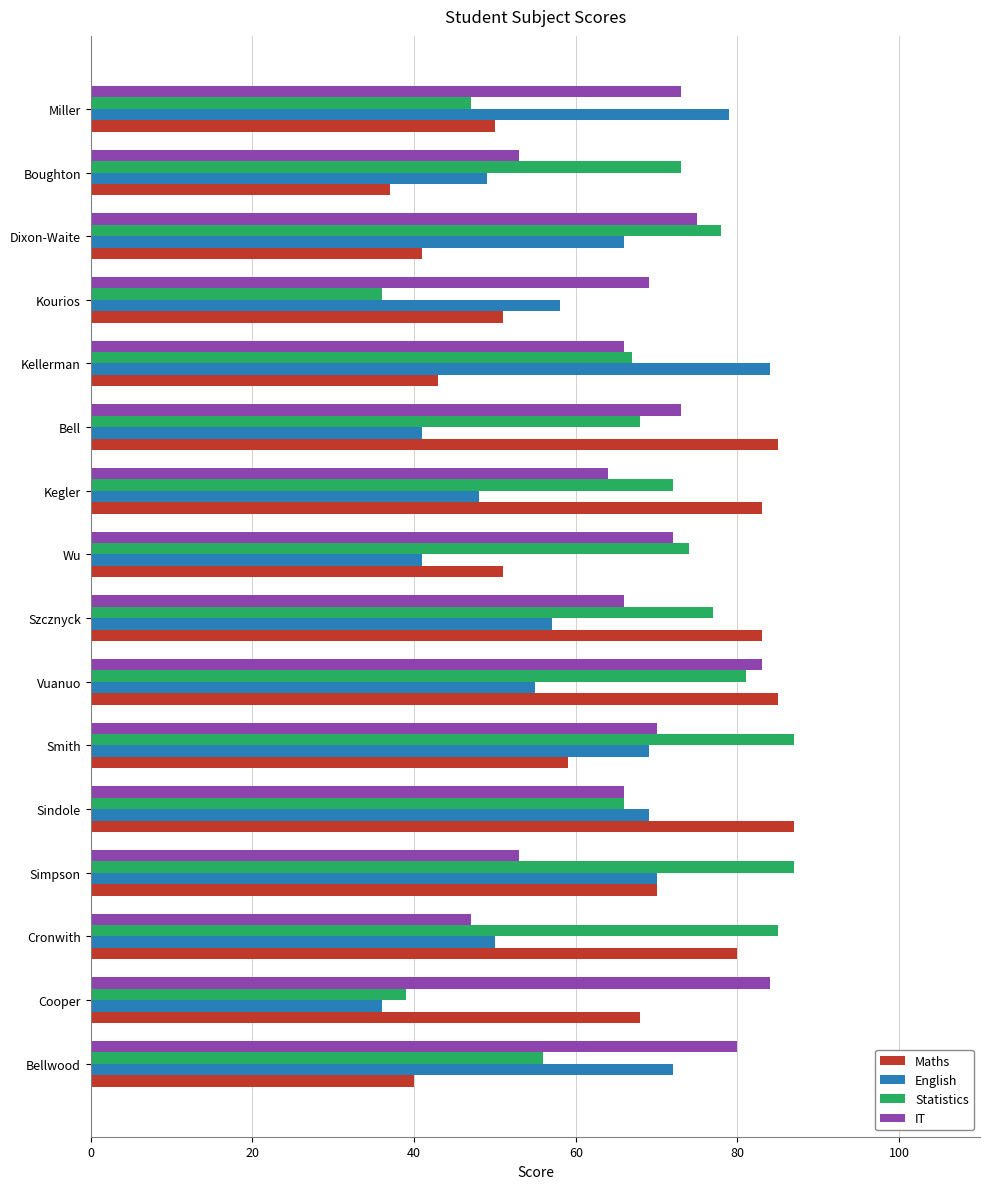

At which label is Maths closest to 62?

Smith